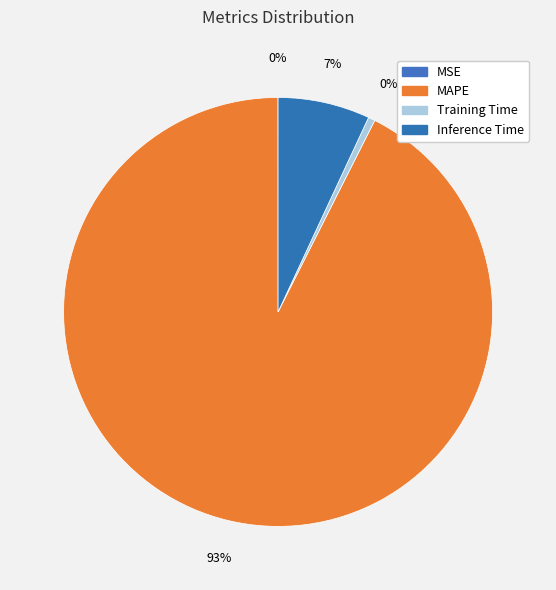

Is it true that MSE is 0% of the pie?

True